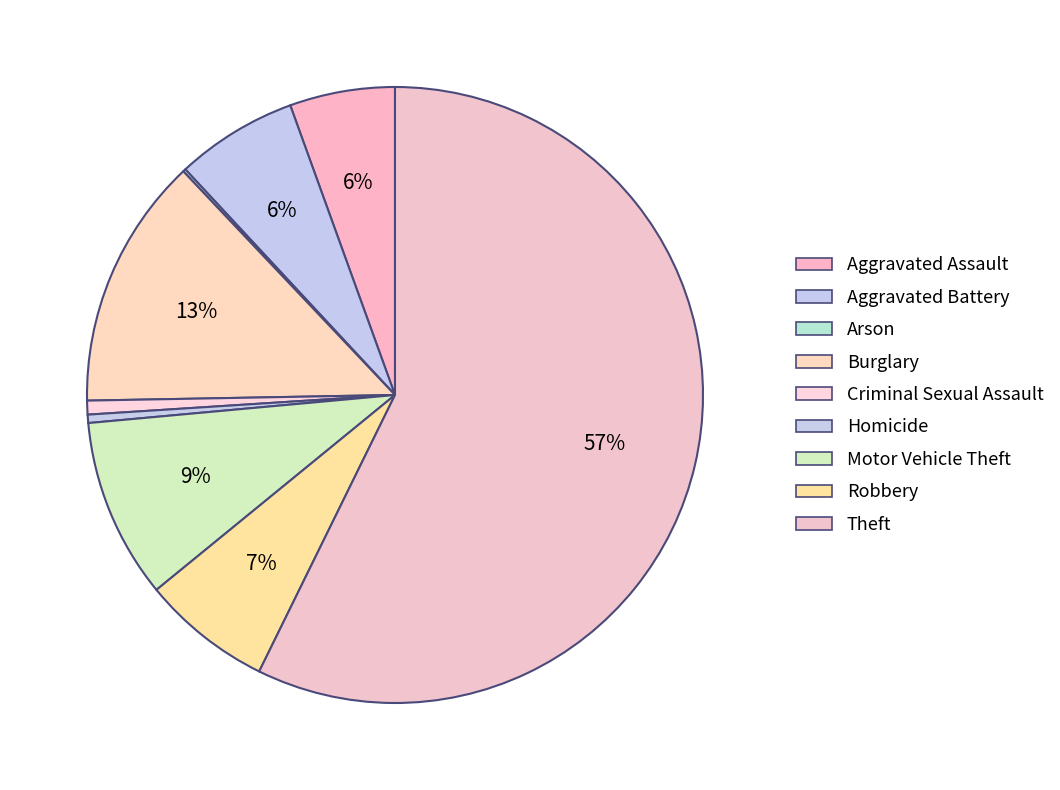

Which slice is the largest?

Theft